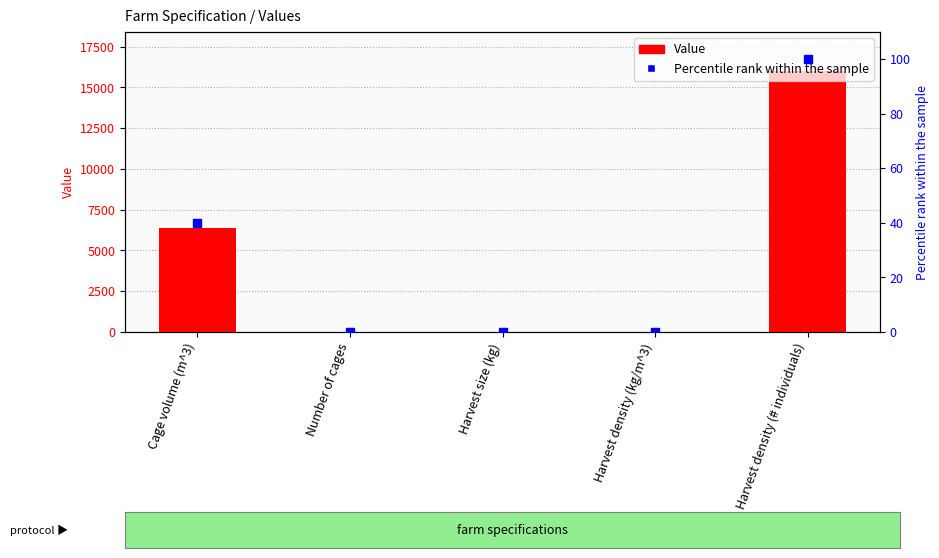

What is the sum of the Percentile rank within sample values at Harvest density (# individuals) and Number of cages?

100.1